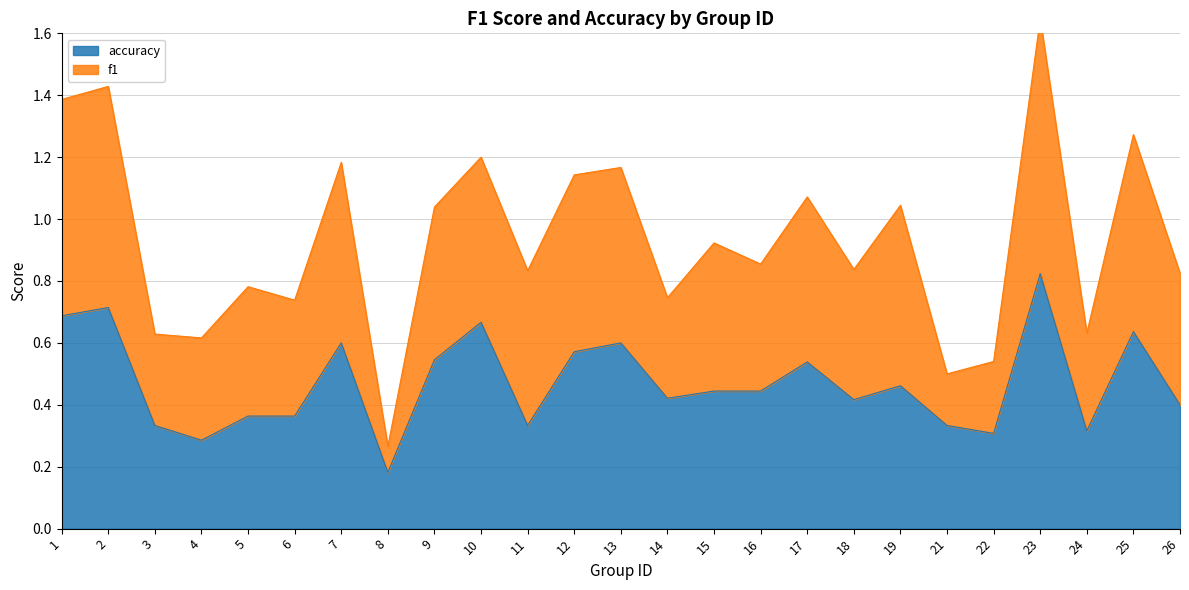

Reading left to right, extract all data points from this chart.

0.7	0.7	0.3	0.3	0.4	0.4	0.6	0.2	0.5	0.7	0.3	0.6	0.6	0.4	0.4	0.4	0.5	0.4	0.5	0.3	0.3	0.8	0.3	0.6	0.4